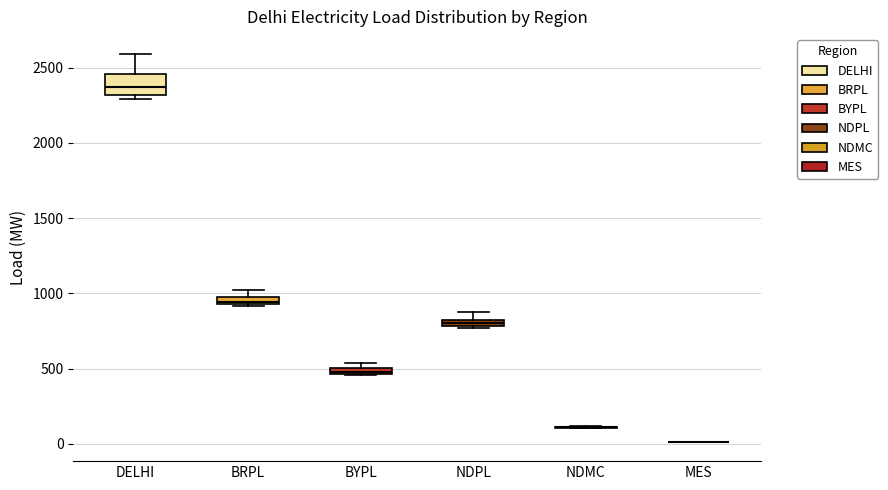

Where is the upper edge of the box for BYPL on the y-axis? The values are not printed on the chart, so give them approximately, as read against the axis.

500